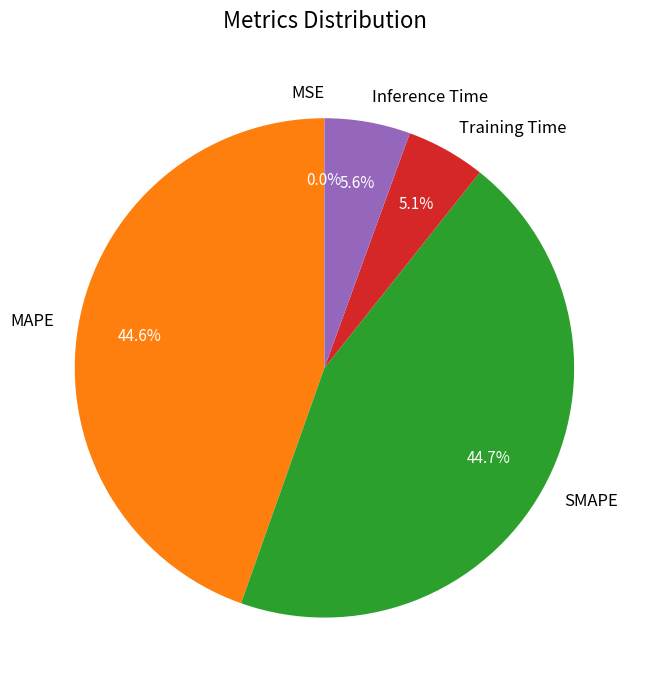

Which has a higher value, Training Time or SMAPE?

SMAPE